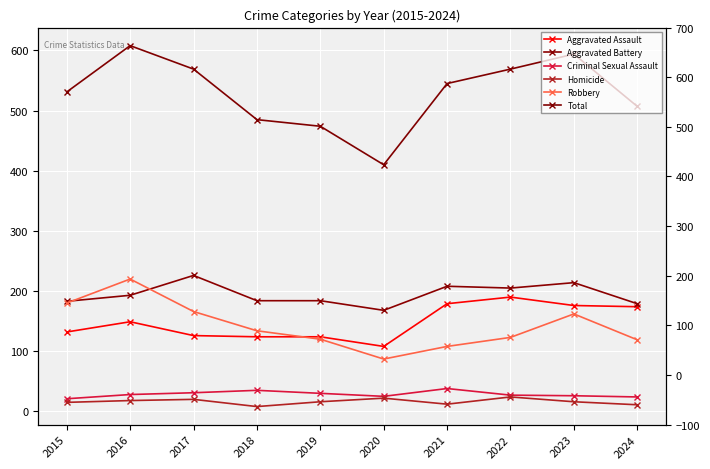

True or false: Robbery and Criminal Sexual Assault intersect in this chart.

False